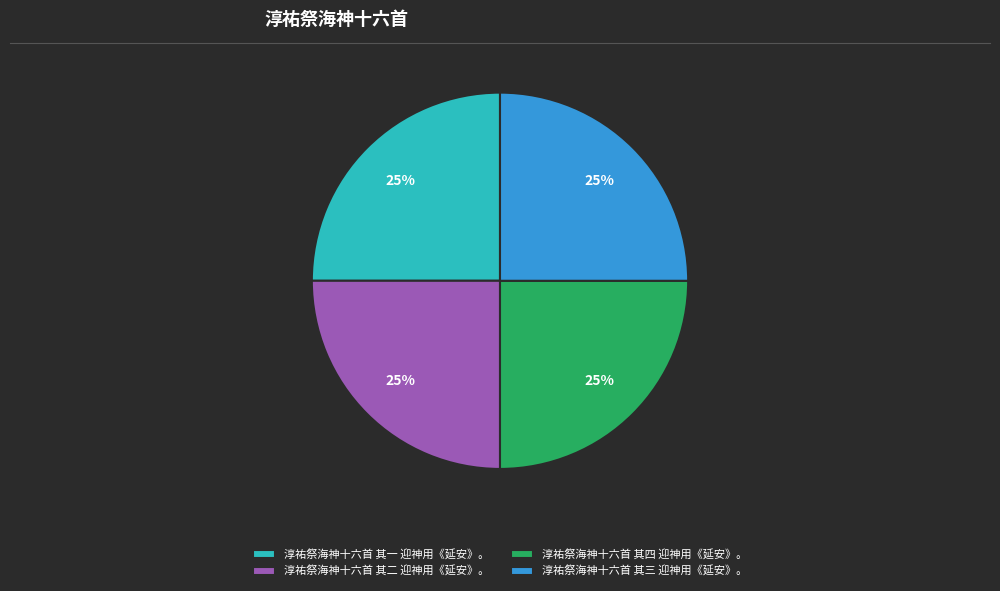

True or false: 淳祐祭海神十六首 其三 迎神用《延安》。 accounts for 25% of the total.

True